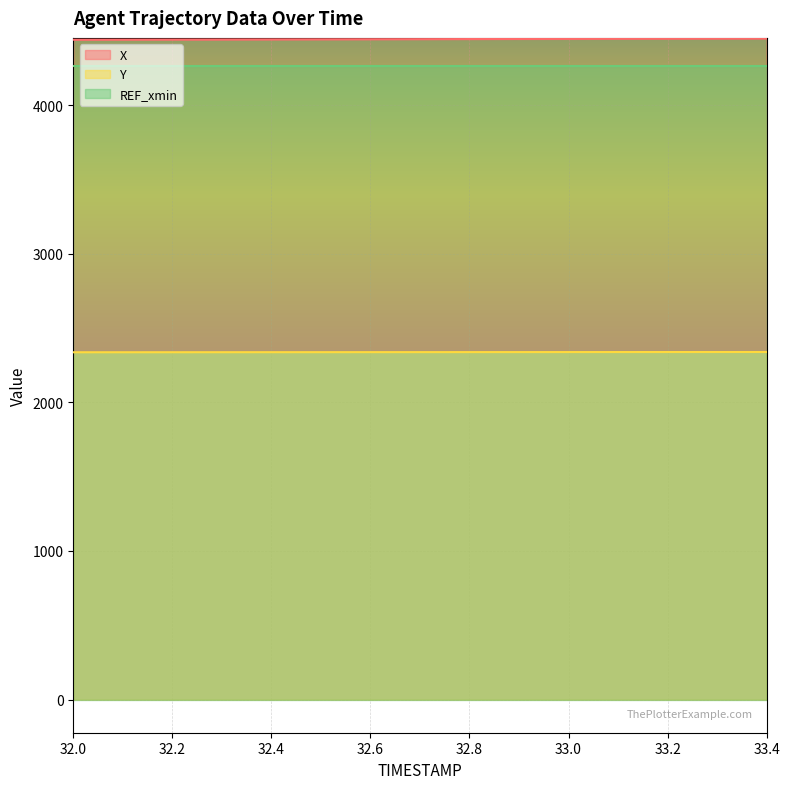

True or false: X and Y intersect in this chart.

False